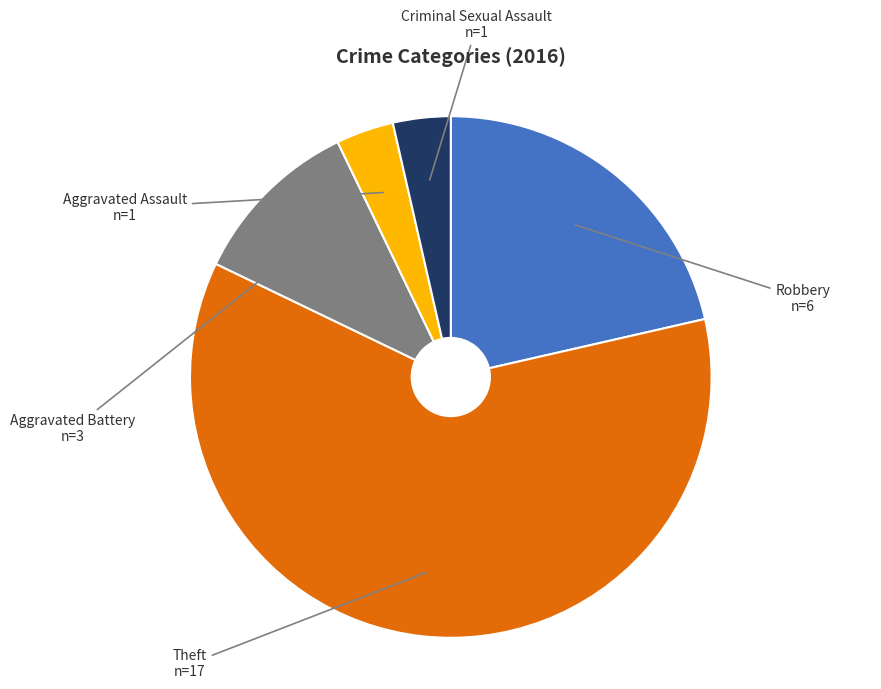

Is there a majority slice in this chart?

Yes